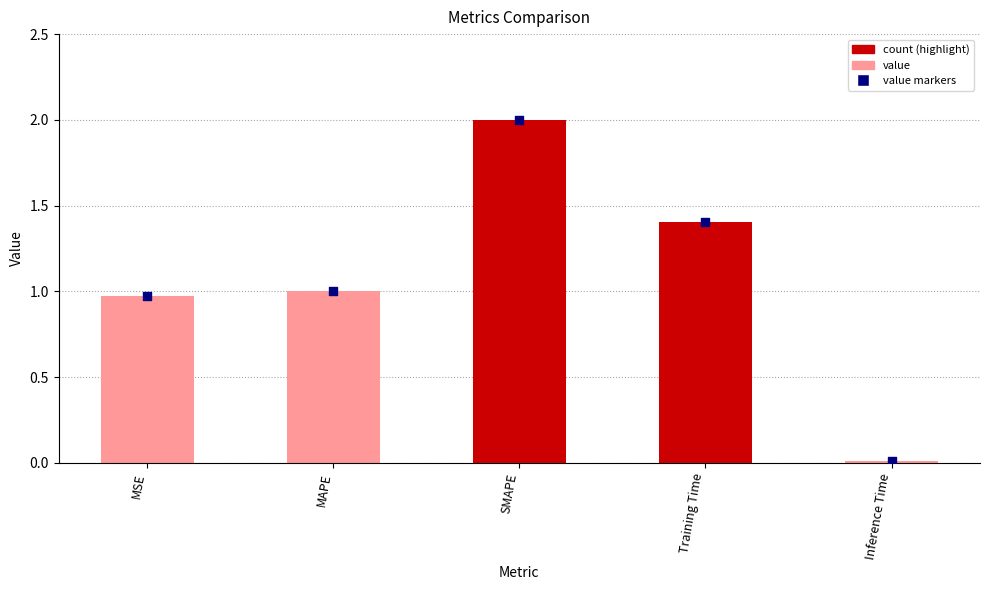

Which series has the widest spread of Y values?

col_1